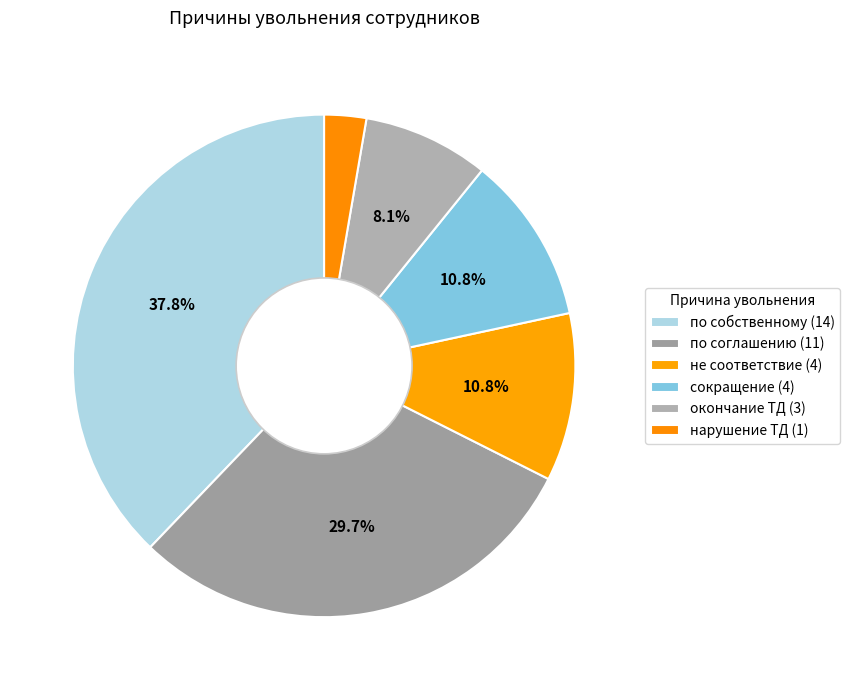

What percentage is the не соответствие slice, to the nearest percent?

11%